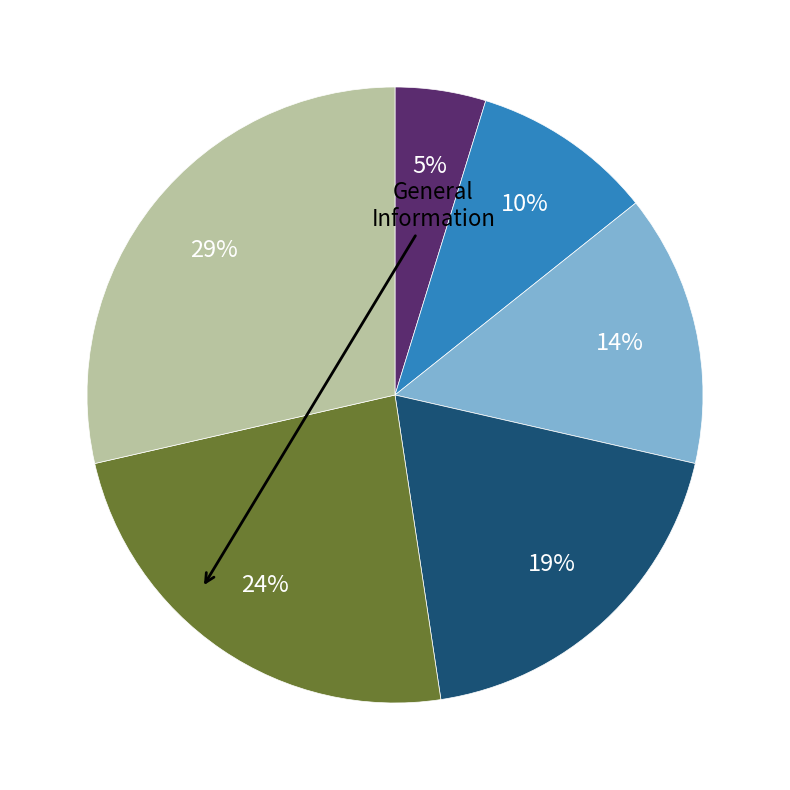

To the nearest percent, what is the difference between the largest and smallest slice percentages?

24%